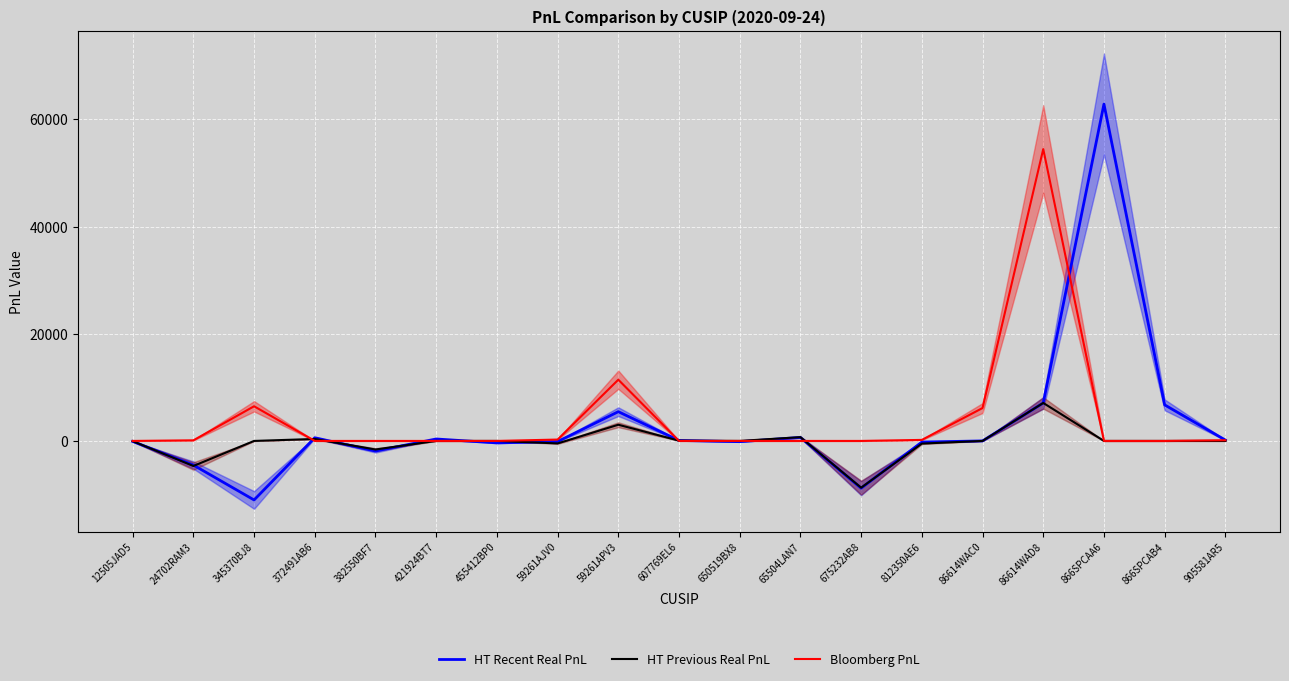

How many intersections are there between HT Previous Real PnL and HT Recent Real PnL?

9